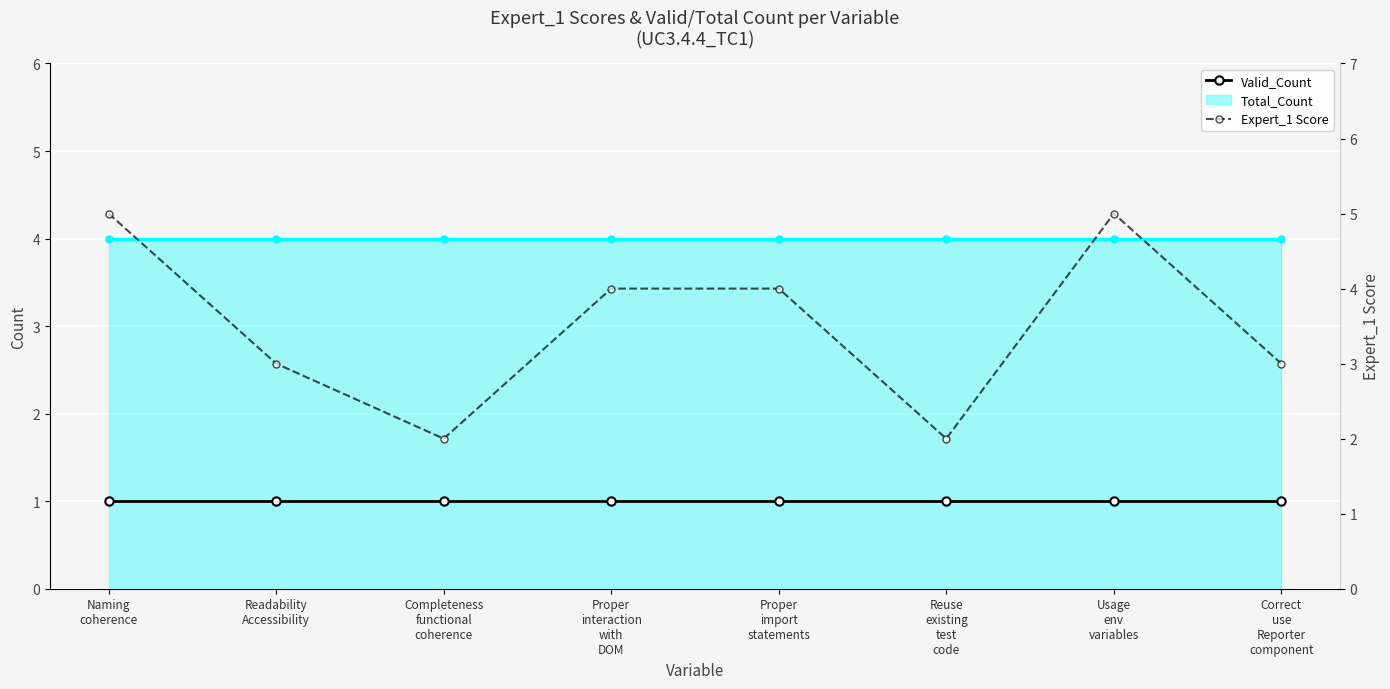

How many interior local valleys does the Expert_1 Score series have?

2